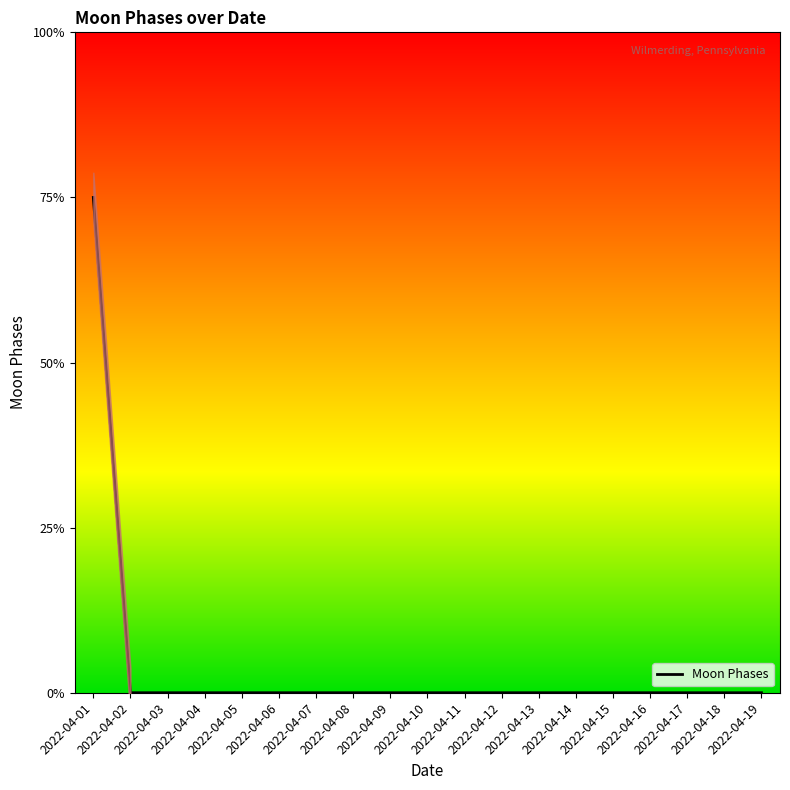

Reading right to left, what are all the values shown in this chart?

0	0	0	0	0	0	0	0	0	0	0	0	0	0	0	0	0	0	3